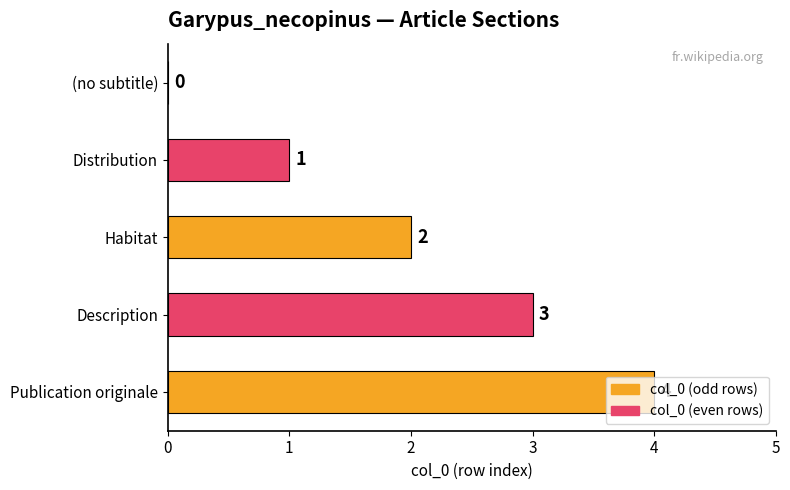

What is the greatest value displayed?

4